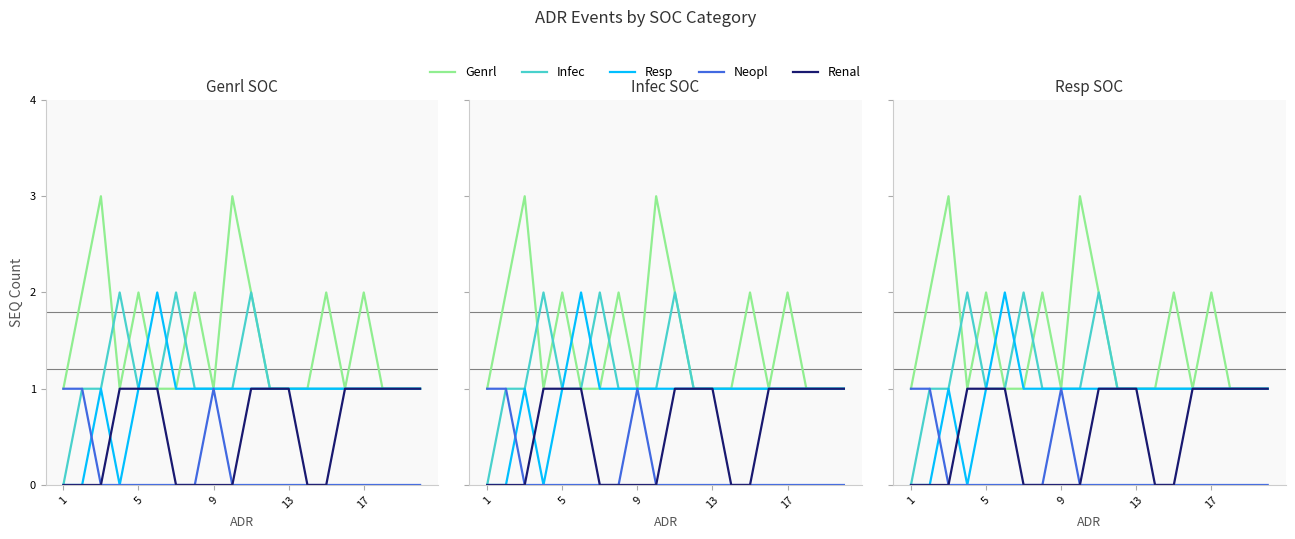

True or false: Infec and Renal cross at least once.

False